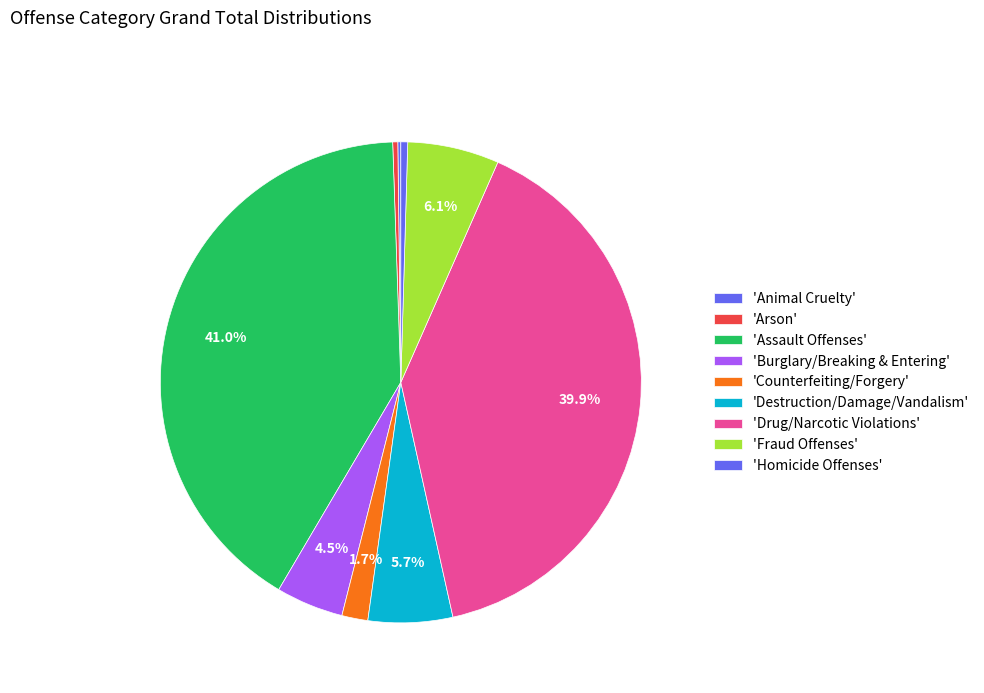

Which category has the smallest portion of the pie?

Animal Cruelty